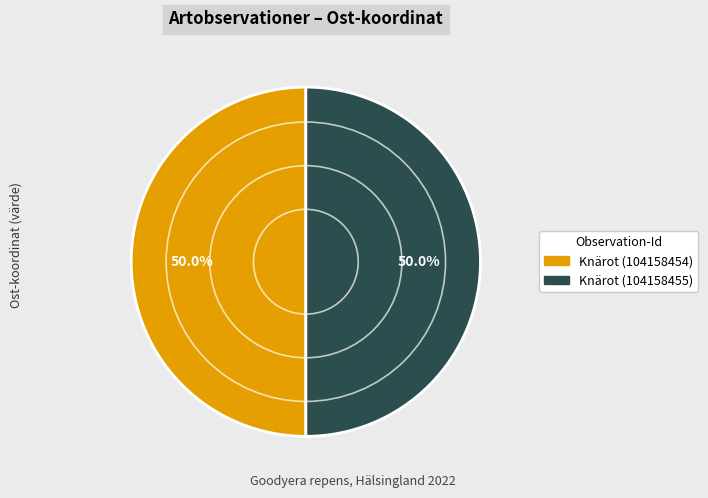

What is the ratio of the value at Knärot (104158455) to the value at Knärot (104158454)?

1.0